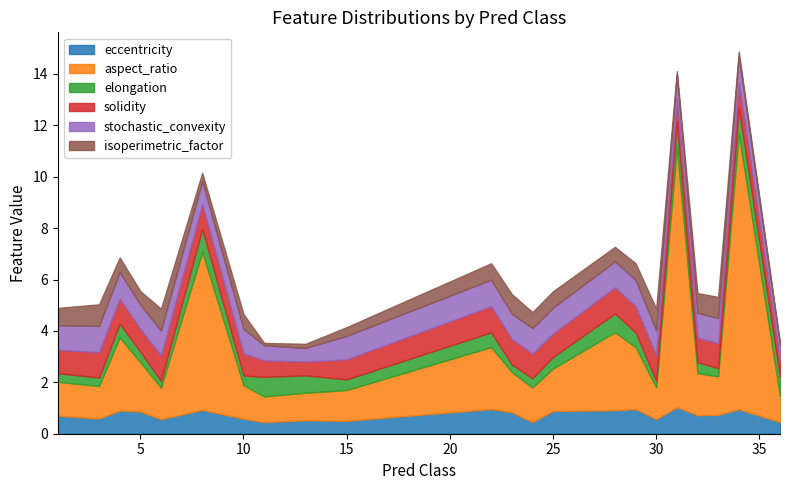

How many lines are shown in the chart?

6